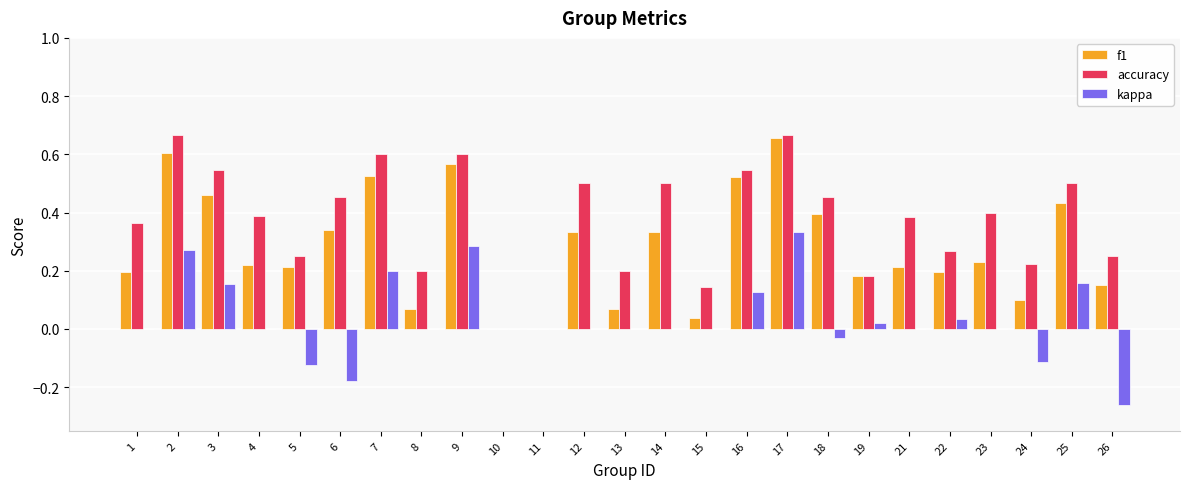

Which series changed the most between 5 and 25?

kappa